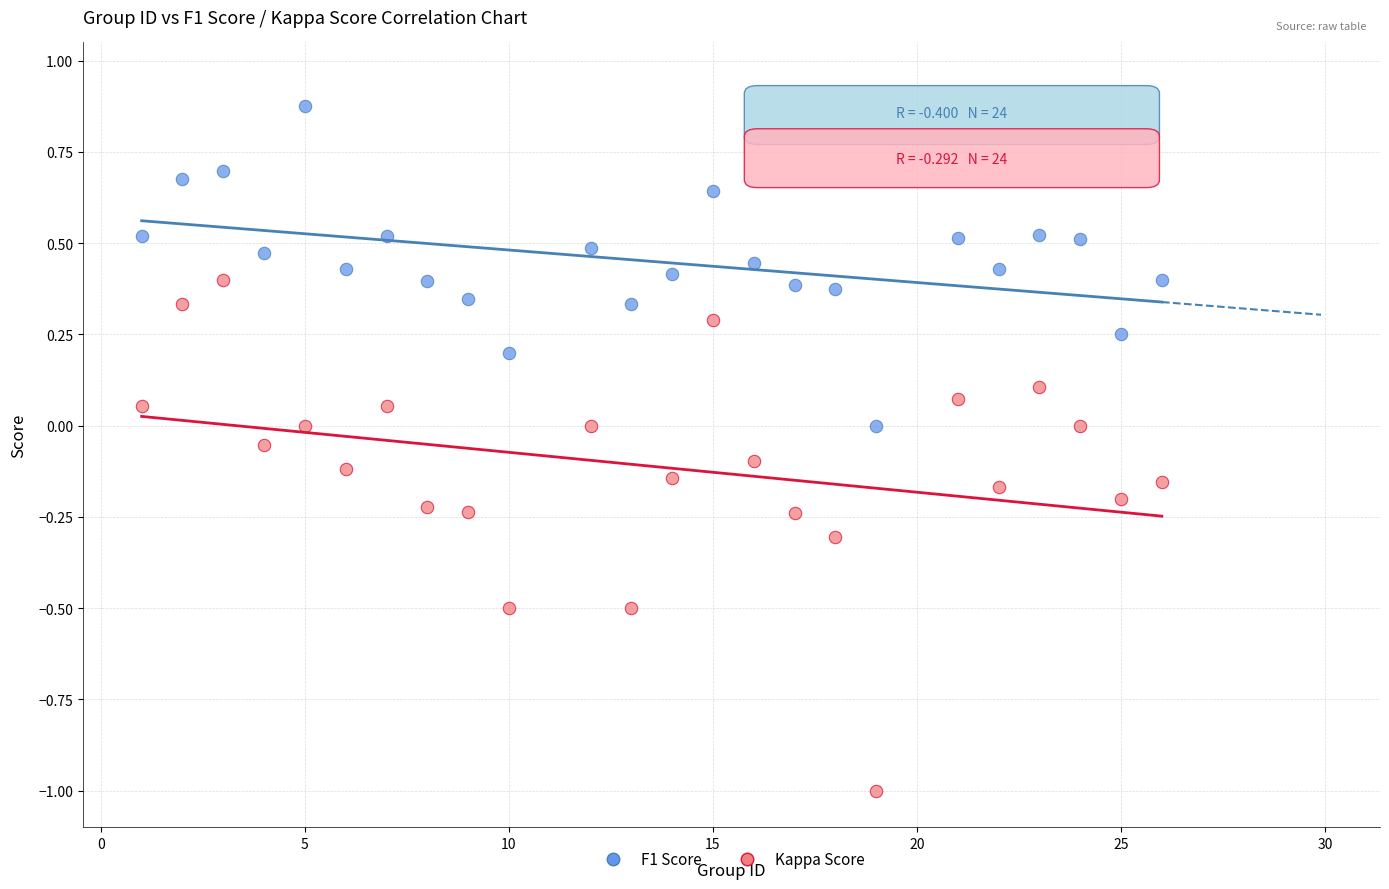

Which series reaches the minimum Y coordinate?

Kappa Score